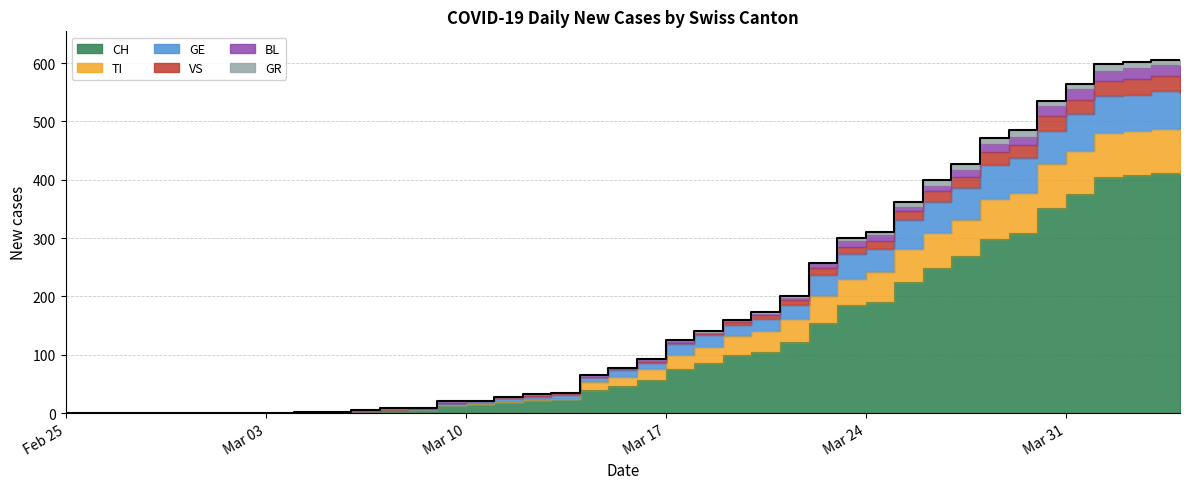

Is it true that CH equals 13 at 2020-03-09?

True